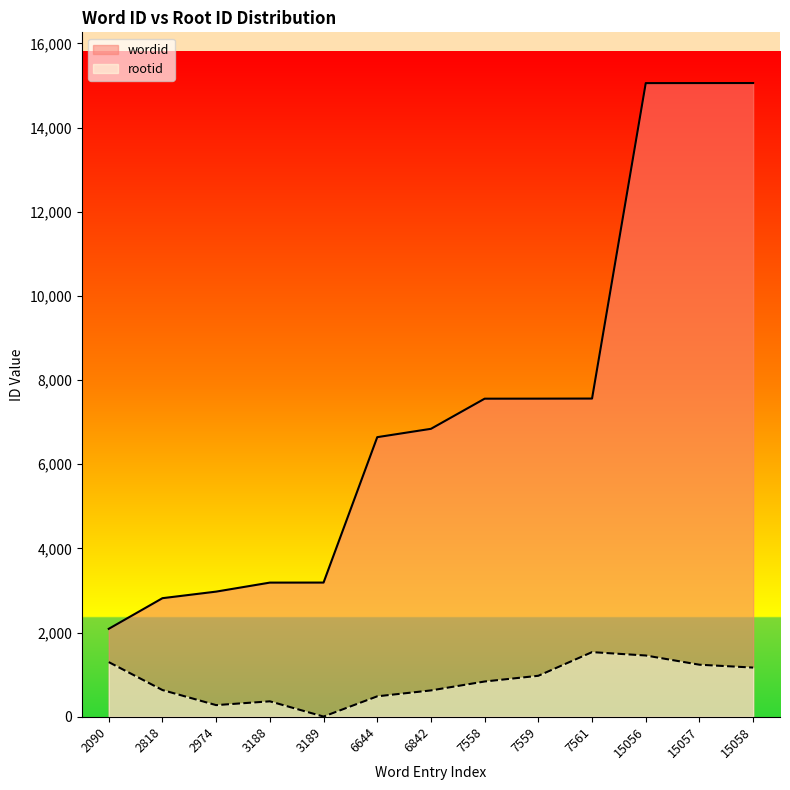

At which label does rootid first exceed 838?

2090